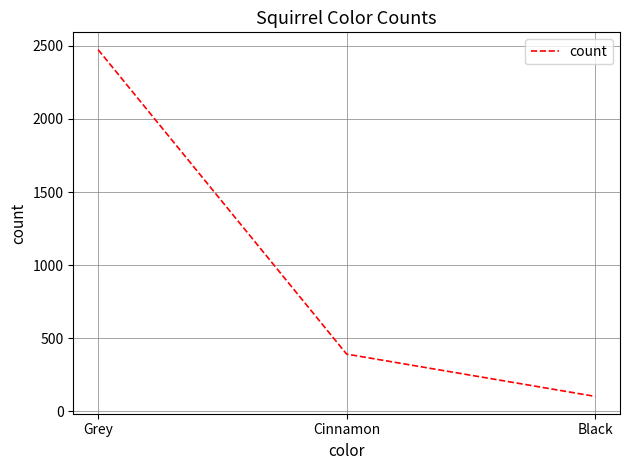

Which has a higher value, Cinnamon or Black?

Cinnamon